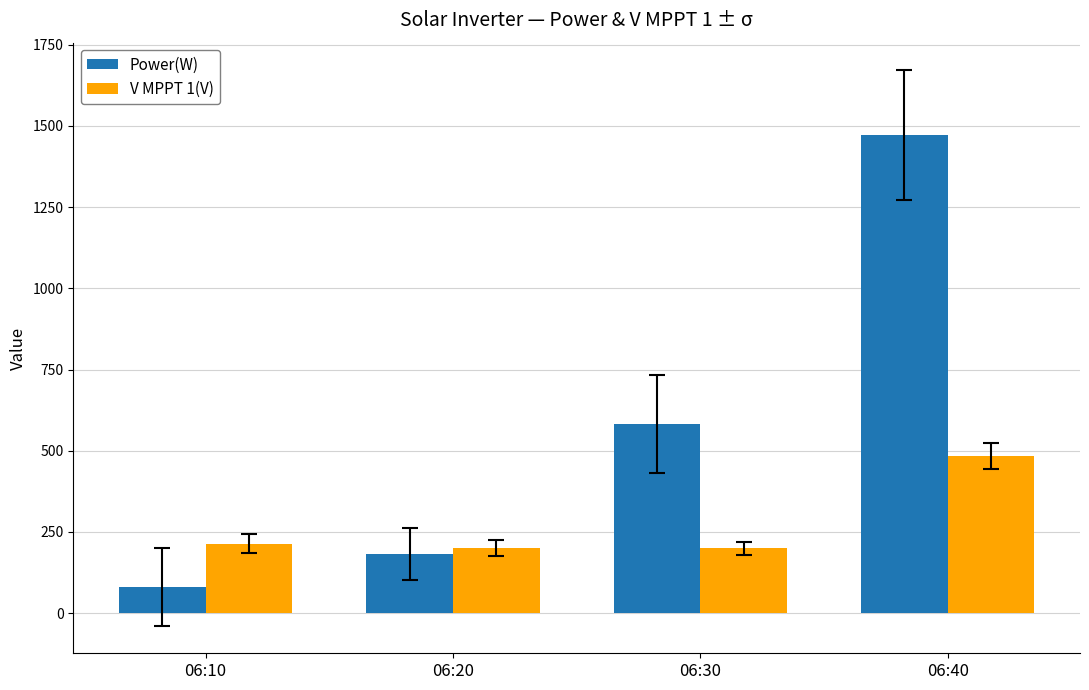

At 06:20, list the series in order from smallest to largest.

Power(W), V MPPT 1(V)